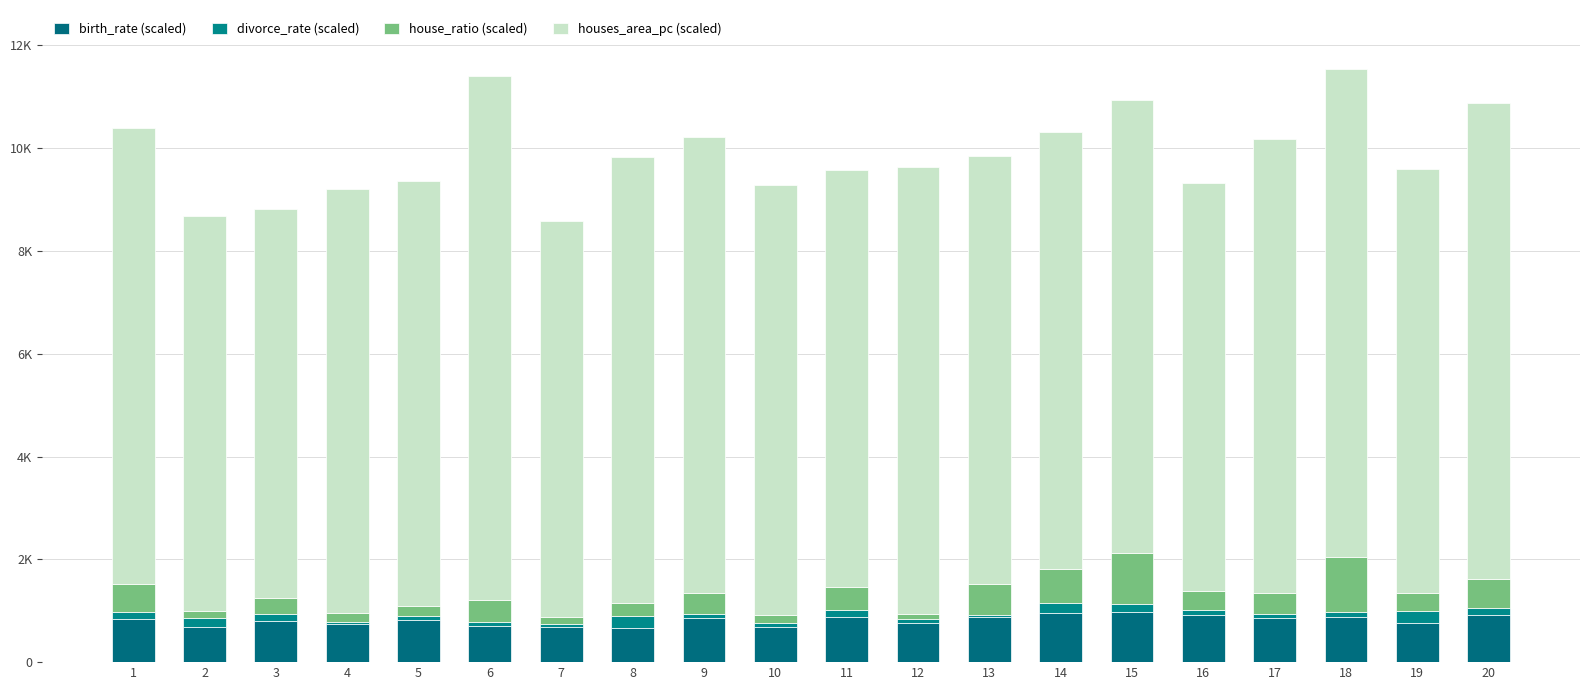

What is the sum of the house_ratio (scaled) values at 15 and 18?

2070.0